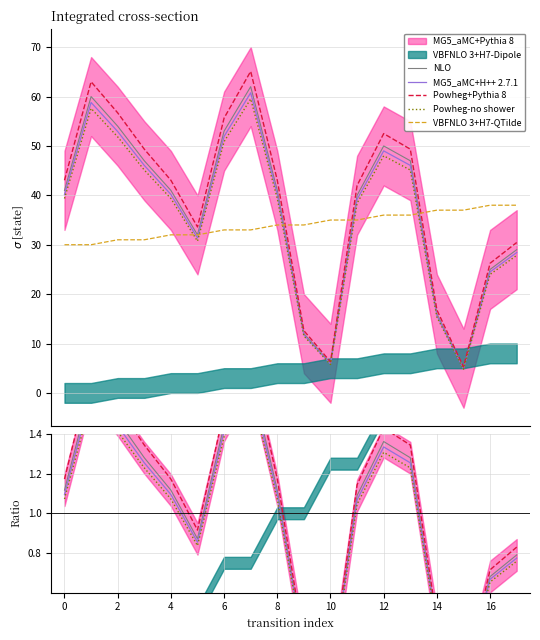

True or false: Powheg+Pythia 8 and MG5_aMC+H++ cross at least once.

False